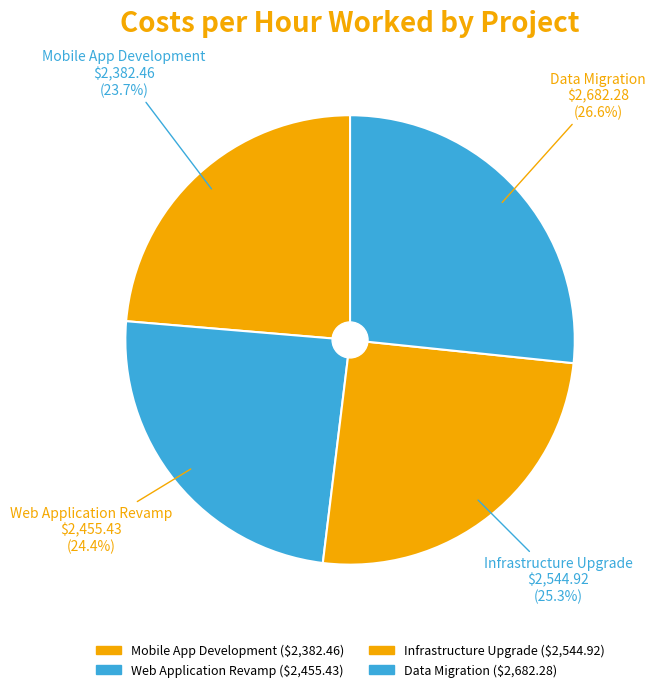

To the nearest percent, what is the combined percentage of Web Application Revamp and Data Migration?

51%